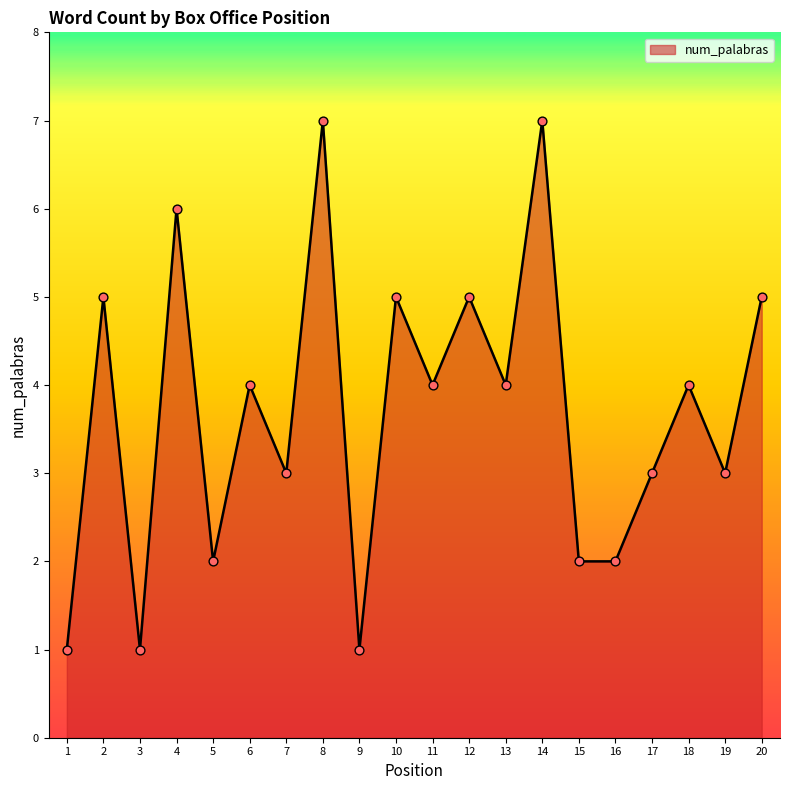

What is the ratio of the value at 17 to the value at 16?

1.5